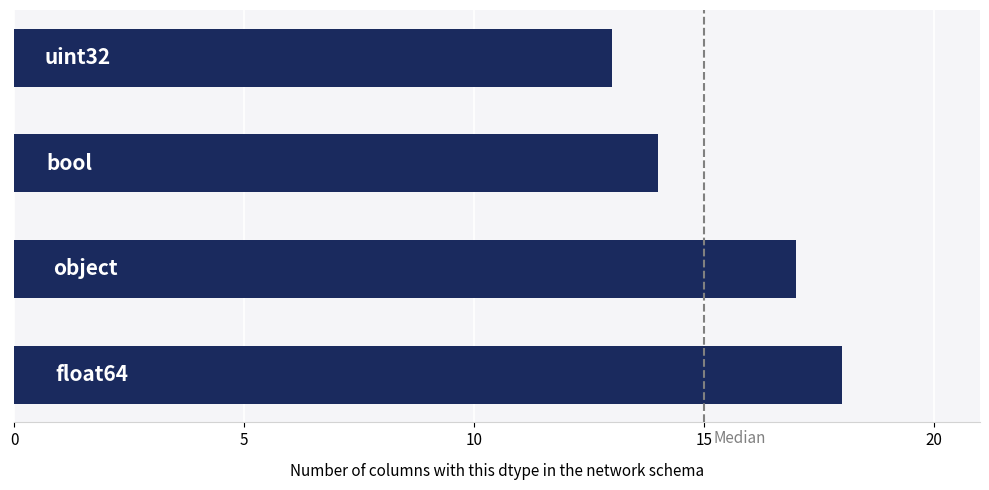

What is the maximum value shown in the chart?

18